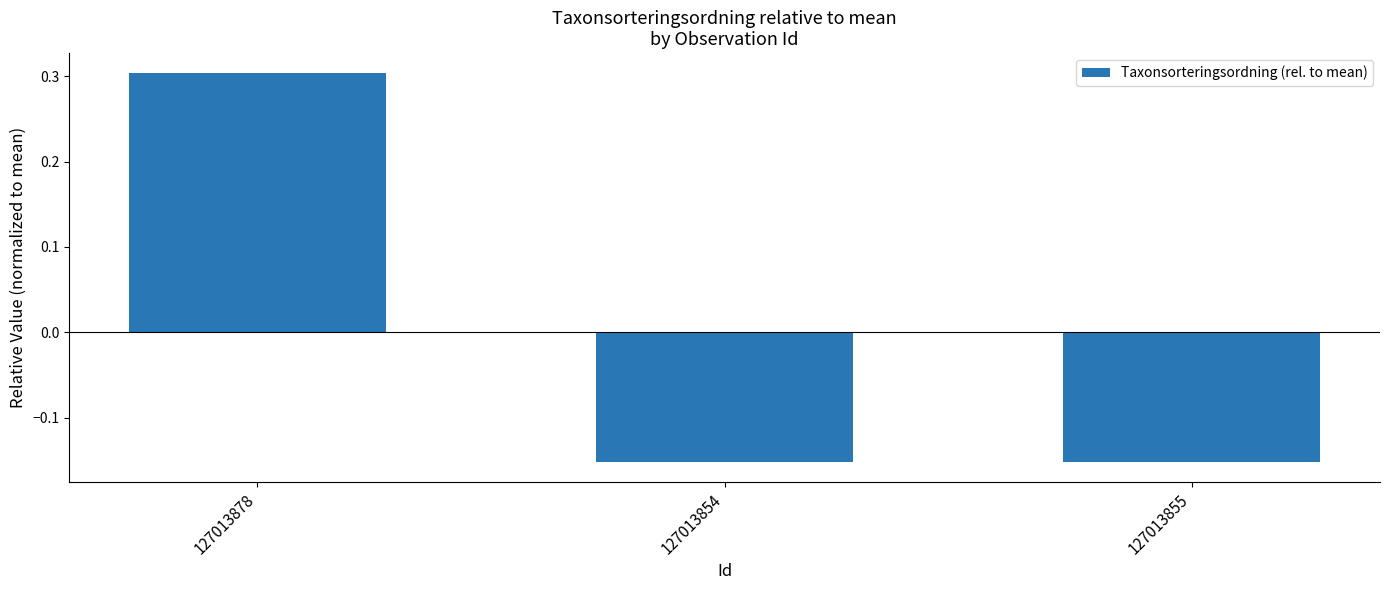

At which category does the chart reach its peak across all series?

127013878